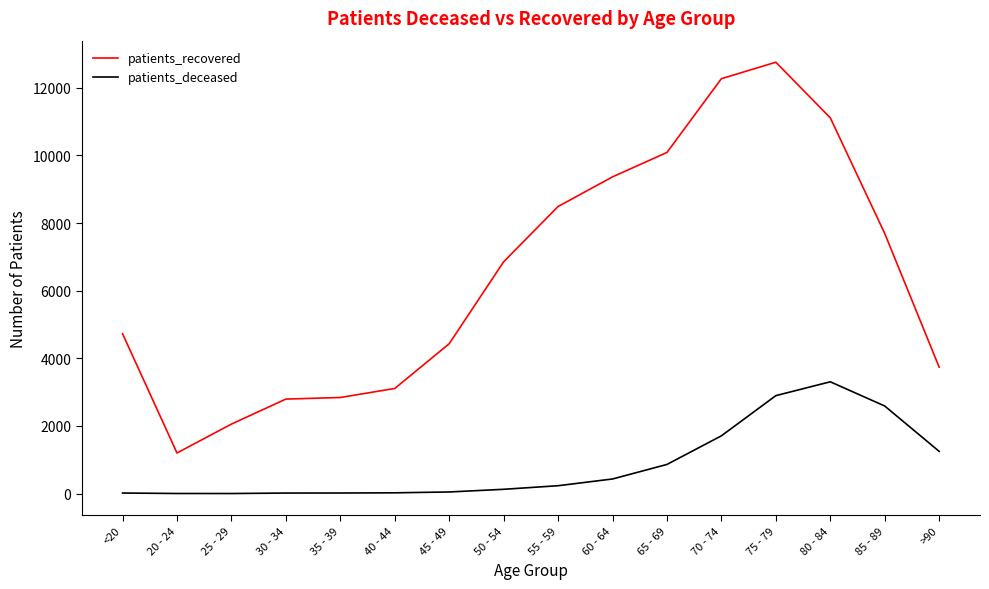

The value of patients_recovered at 25 - 29 is 2981. True or false?

False